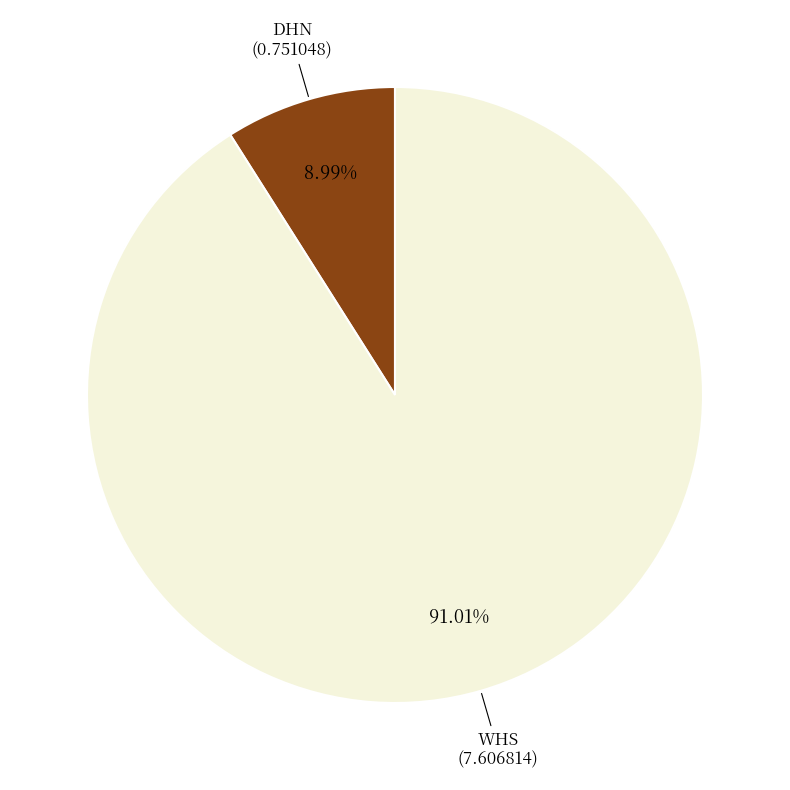

Count the number of slices in the pie.

2